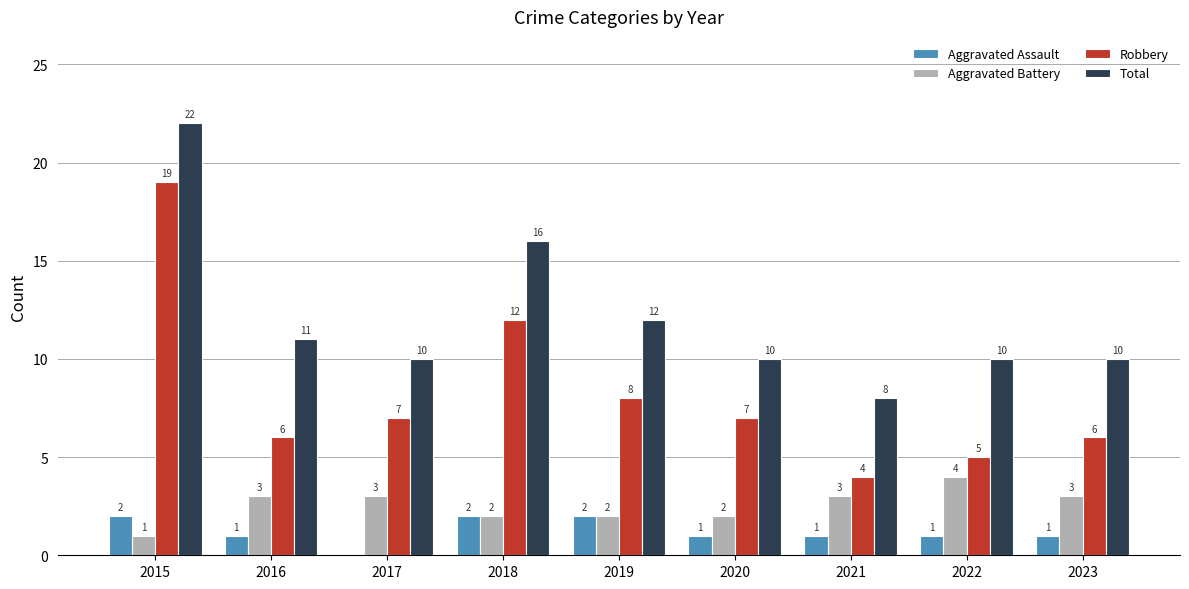

What are all the series names shown in the legend?

Aggravated Assault, Aggravated Battery, Robbery, Total